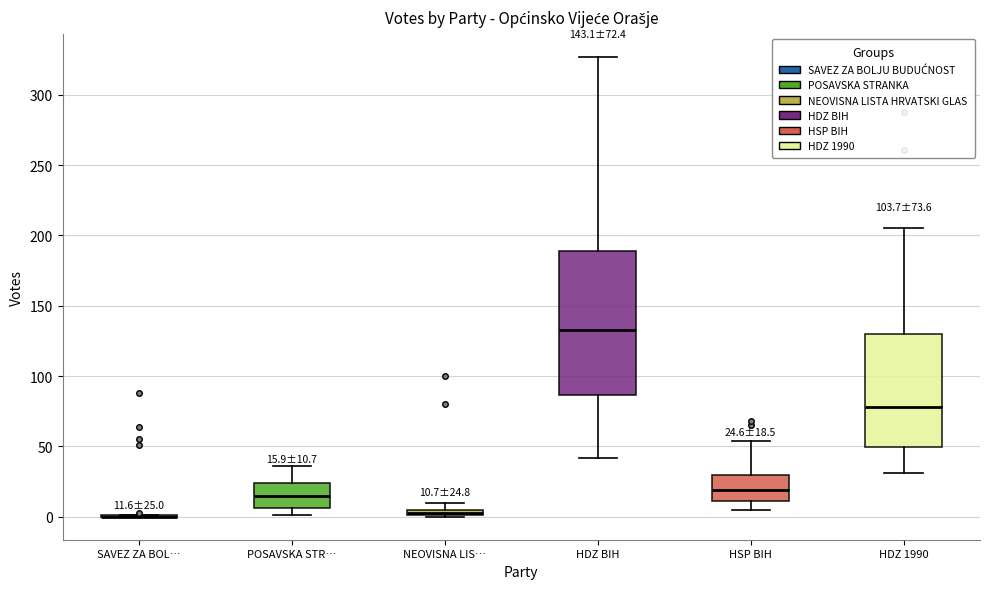

Comparing the boxes themselves (not the whiskers), which one is the tallest?

HDZ BIH